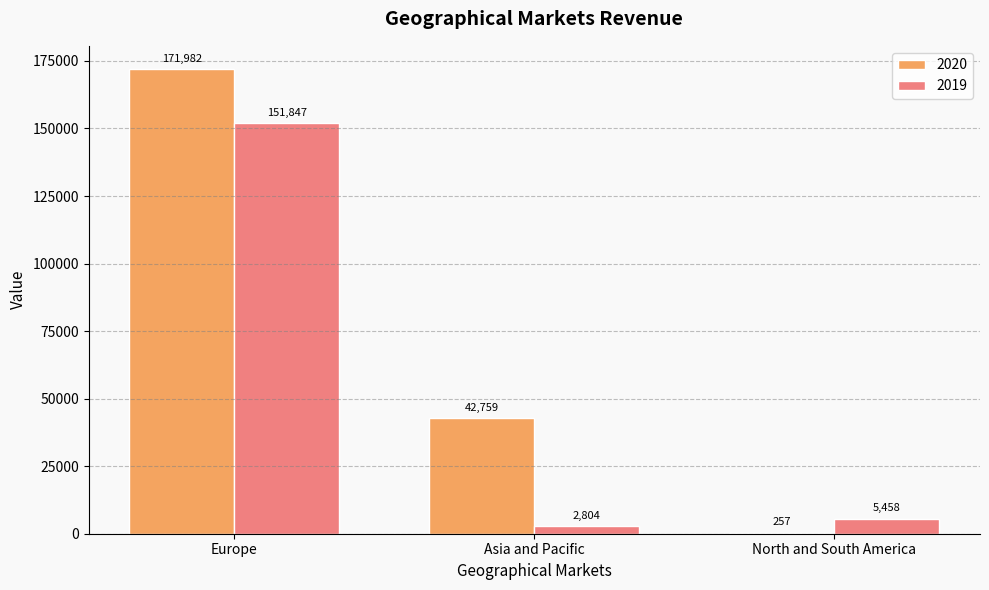

Between Europe and Asia and Pacific, which series saw the biggest shift?

2019